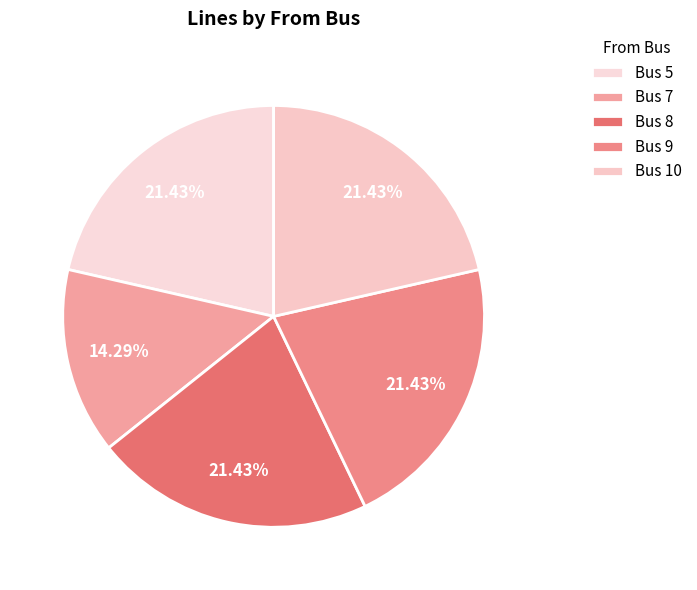

How many segments does this pie chart have?

5